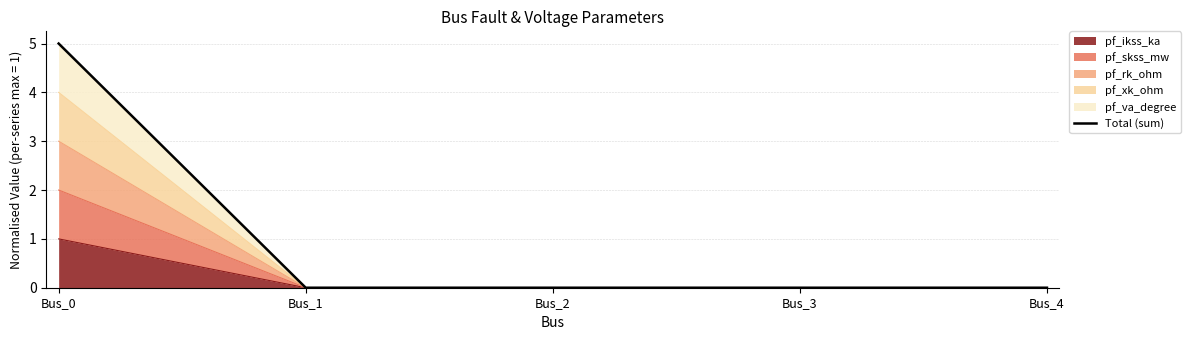

The chart shows a value of 8 at Bus_0. True or false?

False